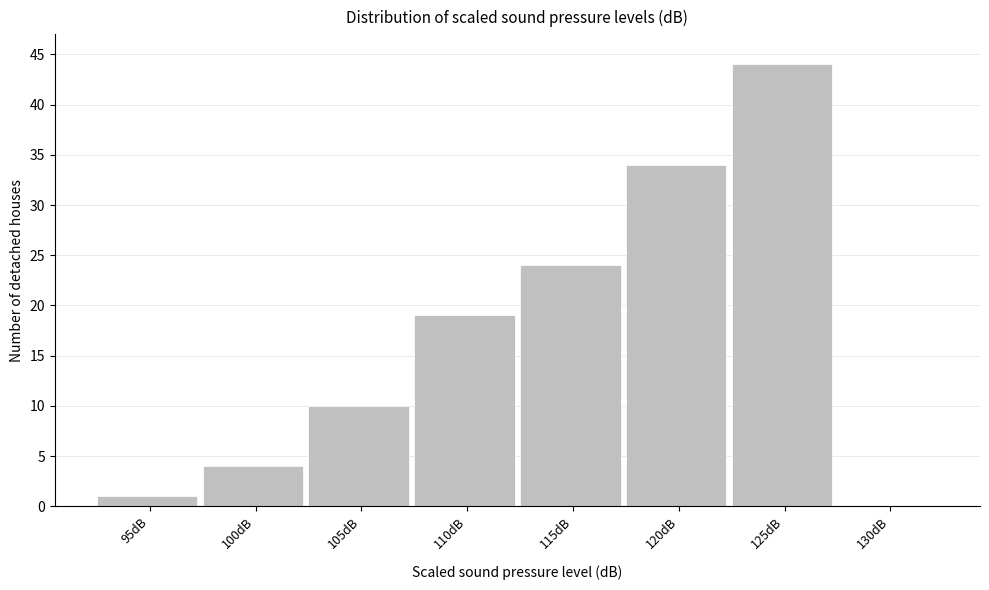

Reading left to right, extract all data points from this chart.

95dB=1	100dB=4	105dB=10	110dB=19	115dB=24	120dB=34	125dB=44	130dB=0